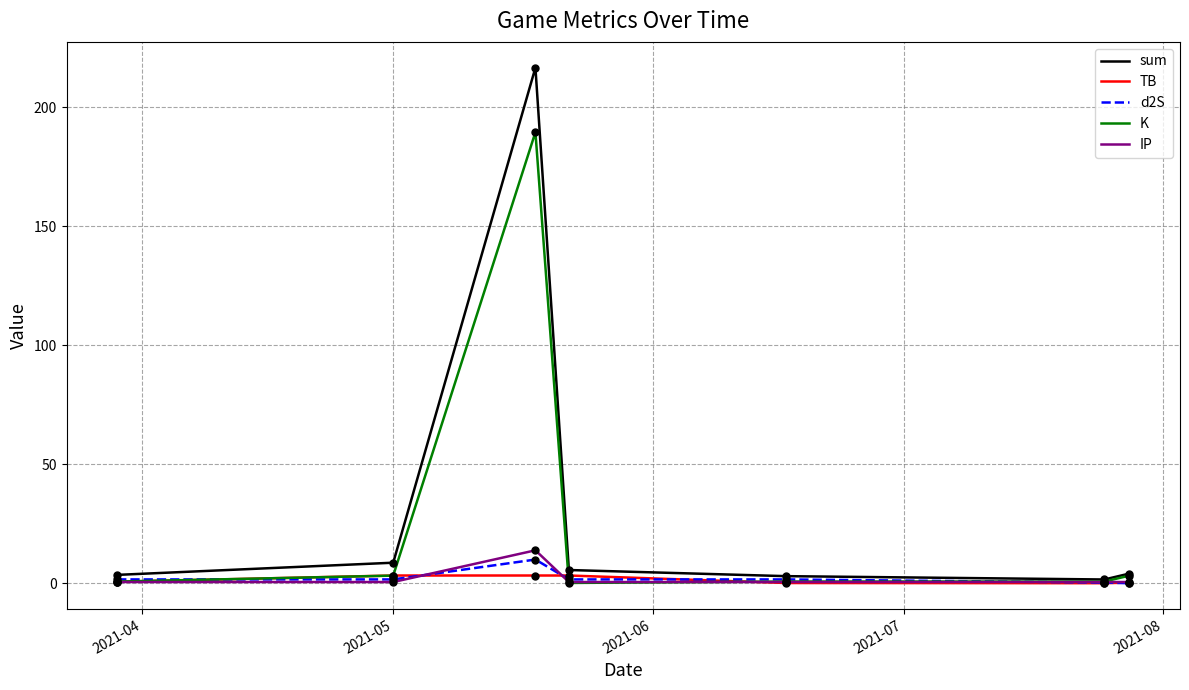

At how many categories does at least one series exceed 133?

1